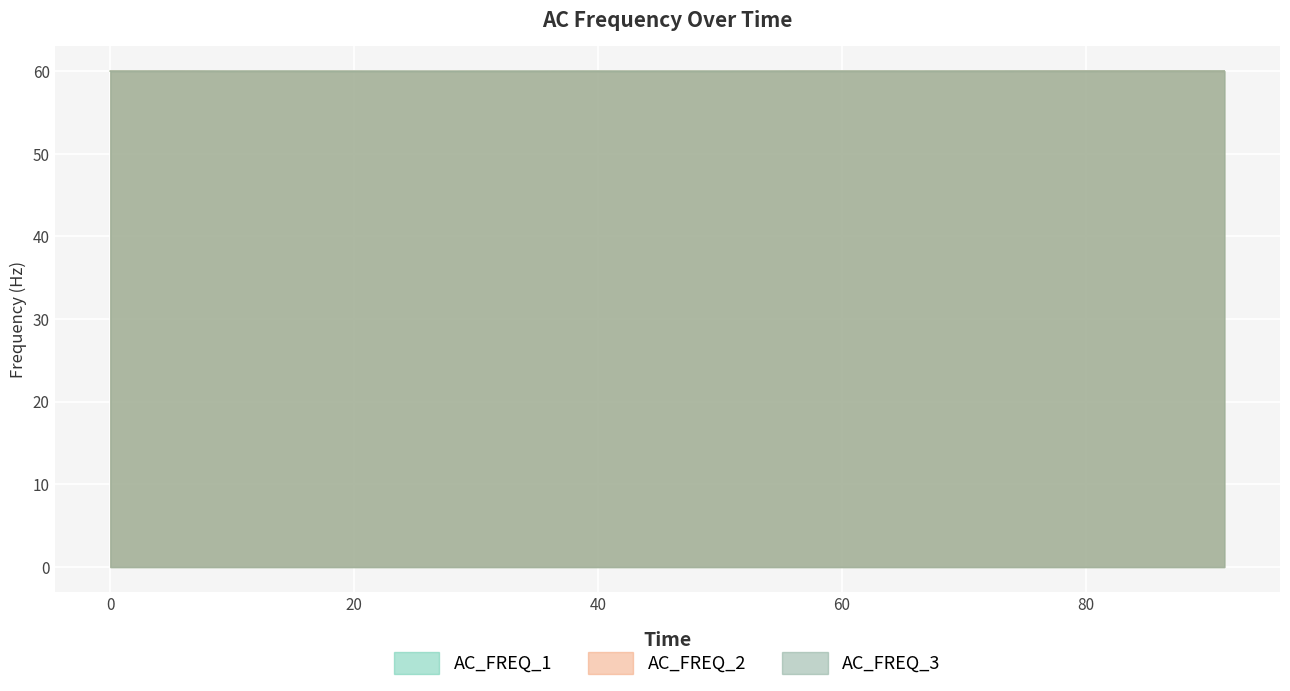

Which series has the largest total across all categories?

AC_FREQ_1